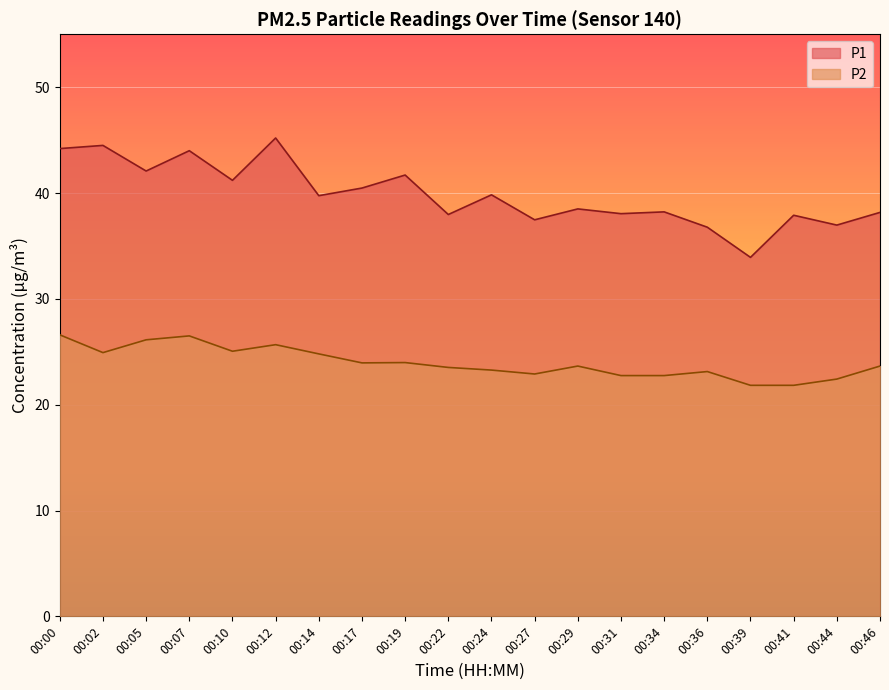

Where does the P2 series first go above 23?

00:00